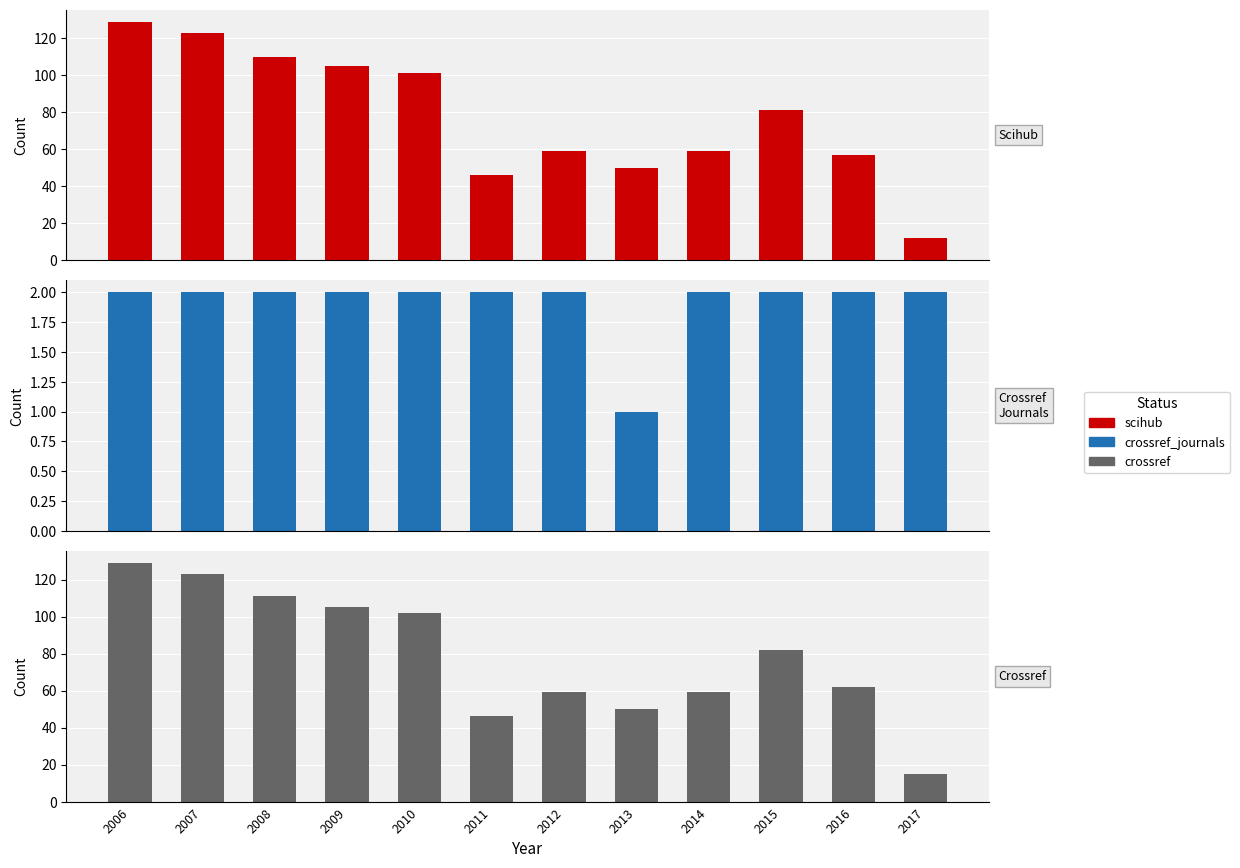

At how many categories does at least one series exceed 83?

5